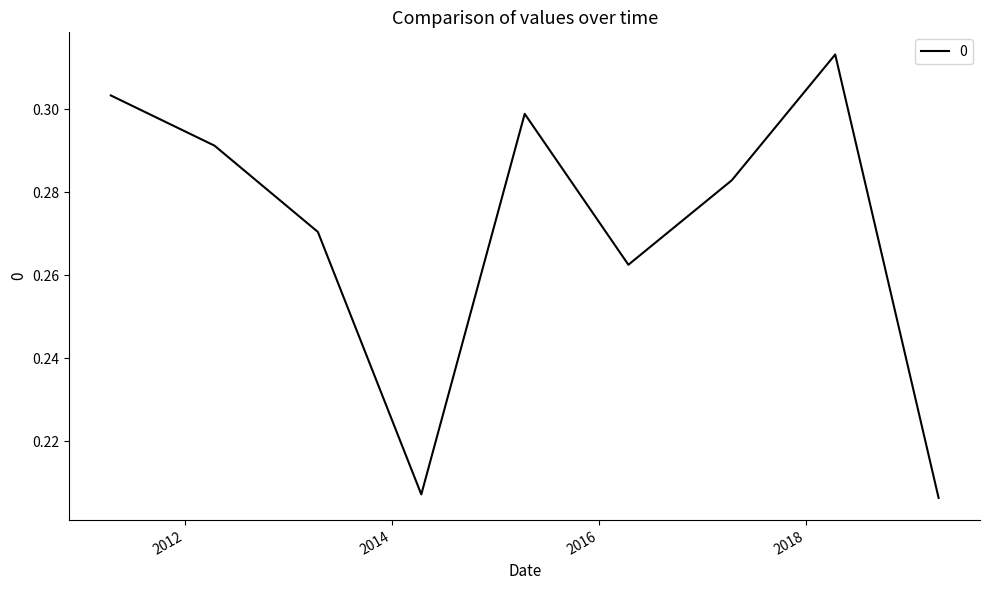

List the labels in order of value, smallest first.

2019-04-15, 2014-04-15, 2016-04-15, 2013-04-15, 2017-04-15, 2012-04-15, 2015-04-15, 2011-04-15, 2018-04-15